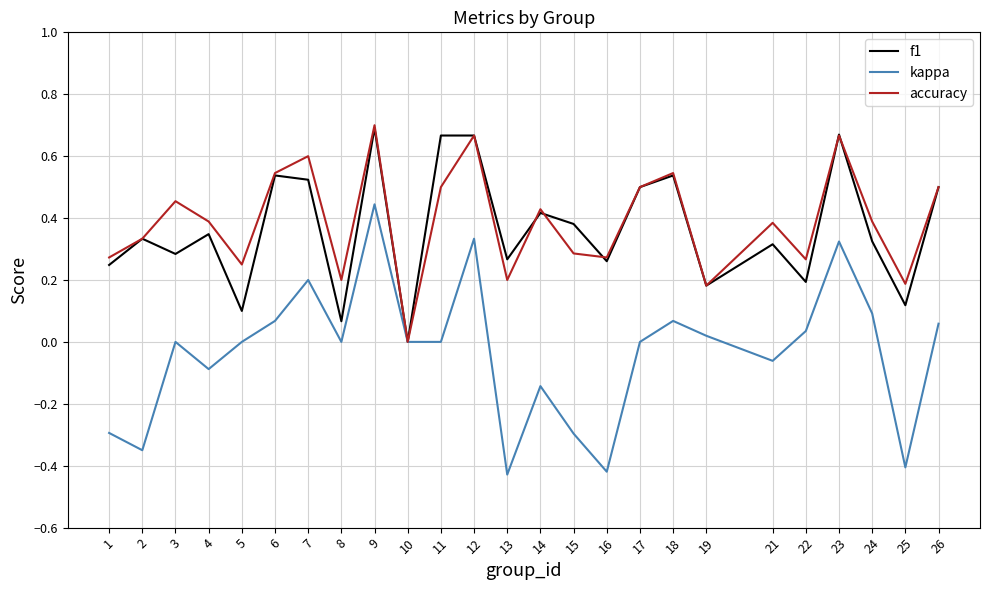

What is the total value across all series at 21?

0.6